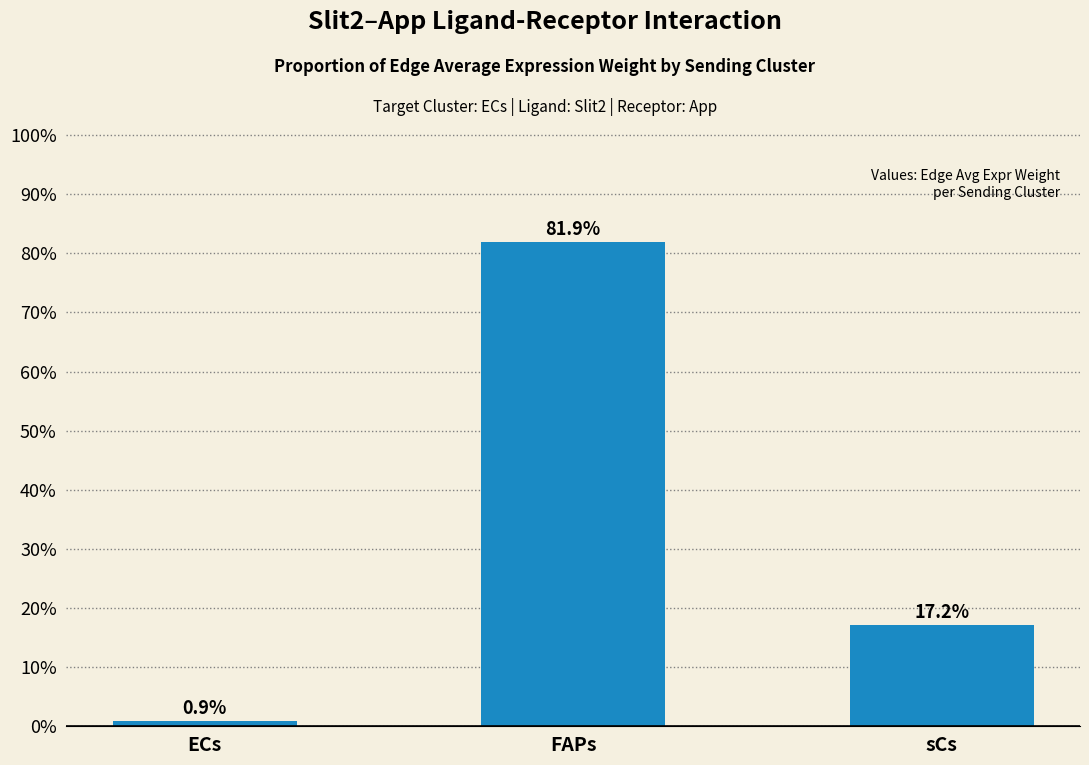

What is the value of the 2nd bar from the left?

81.9